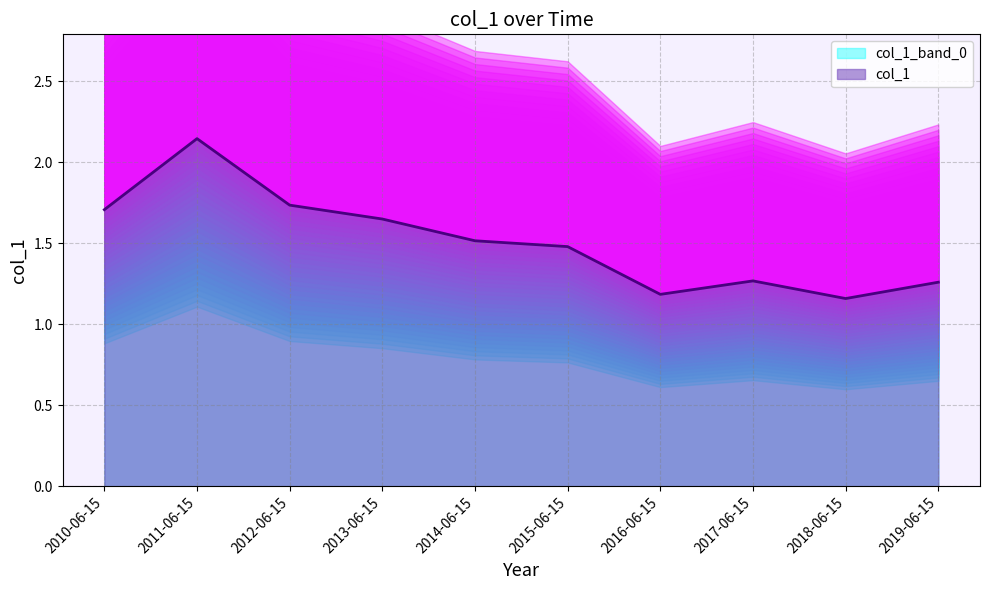

How many points are lower than both their immediate neighbors (excluding endpoints)?

2